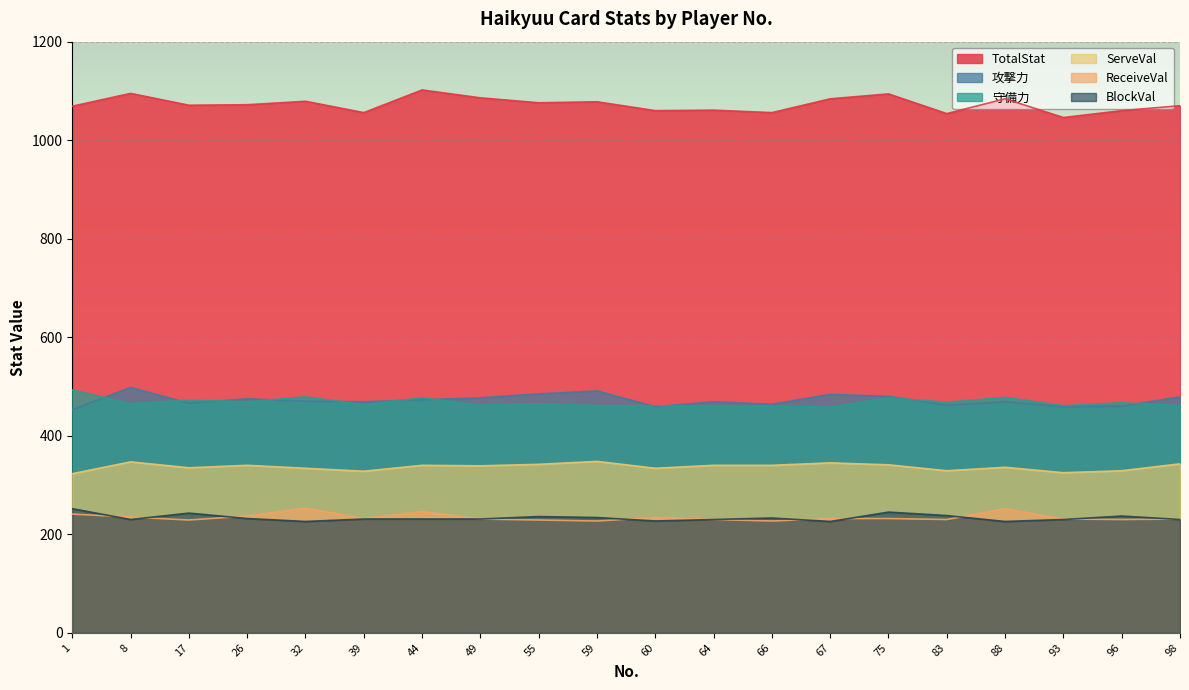

At which label does ServeVal reach its minimum?

1